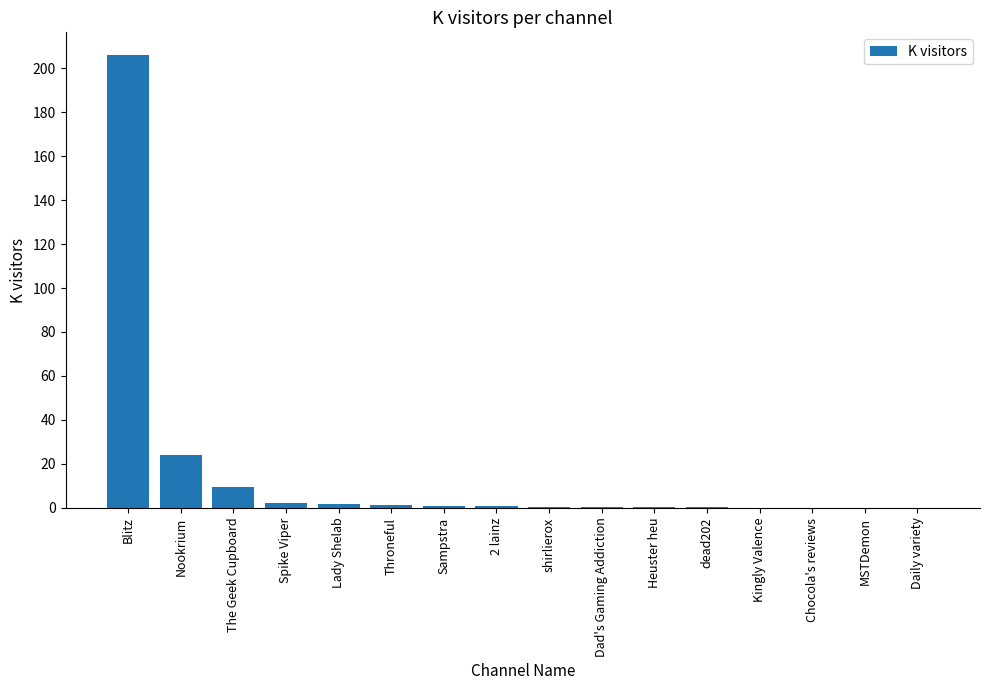

What is the greatest value displayed?

206.0